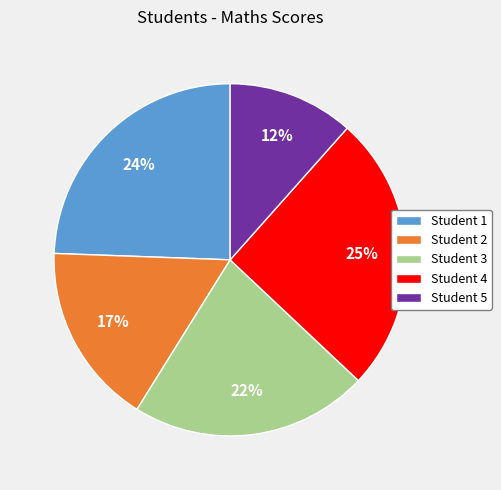

Is there a majority slice in this chart?

No